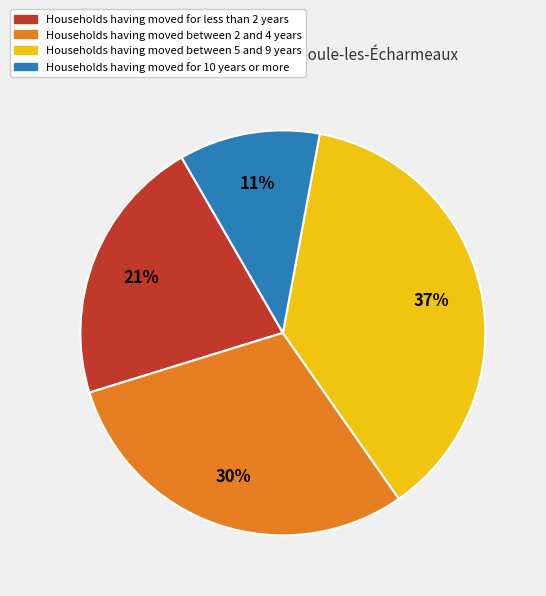

Is there any slice that represents more than half of the pie?

No